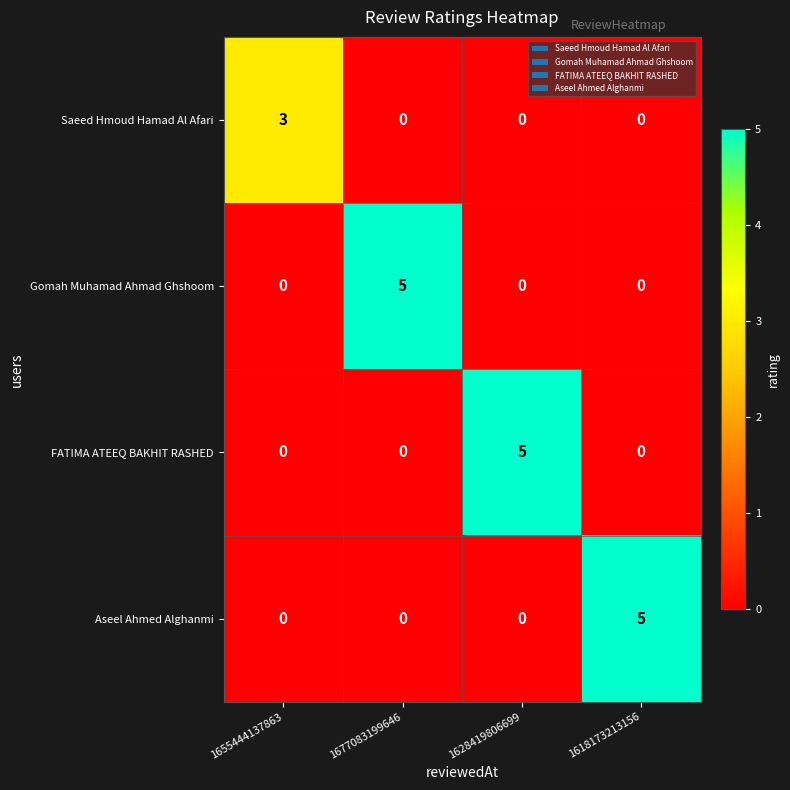

Reading left to right, extract all data points from this chart.

Saeed Hmoud Hamad Al Afari: 3	0	0	0
Gomah Muhamad Ahmad Ghshoom: 0	5	0	0
FATIMA ATEEQ BAKHIT RASHED: 0	0	5	0
Aseel Ahmed Alghanmi: 0	0	0	5